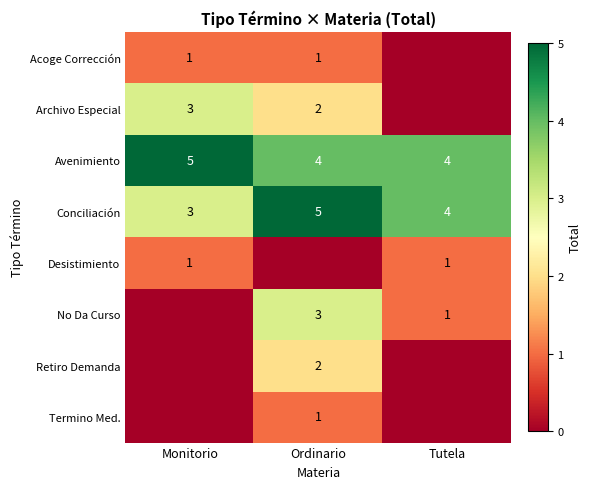

The value of No Da Curso at Ordinario is 5. True or false?

False